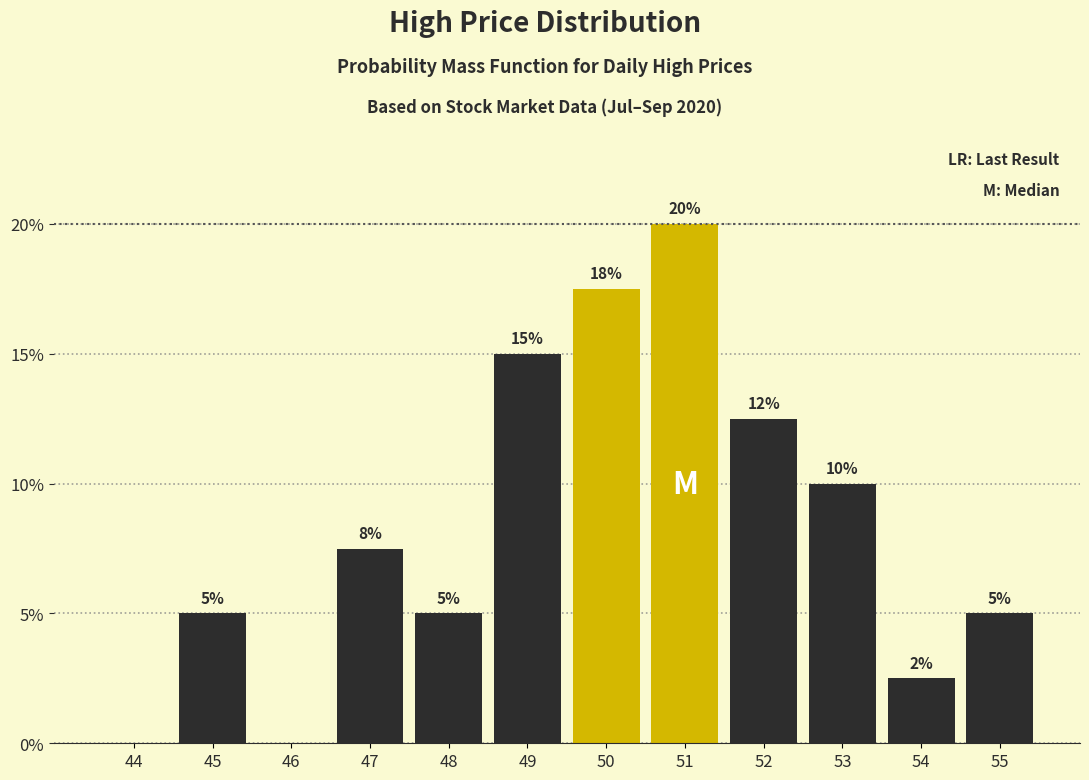

What value does the data have at 47?

7.5